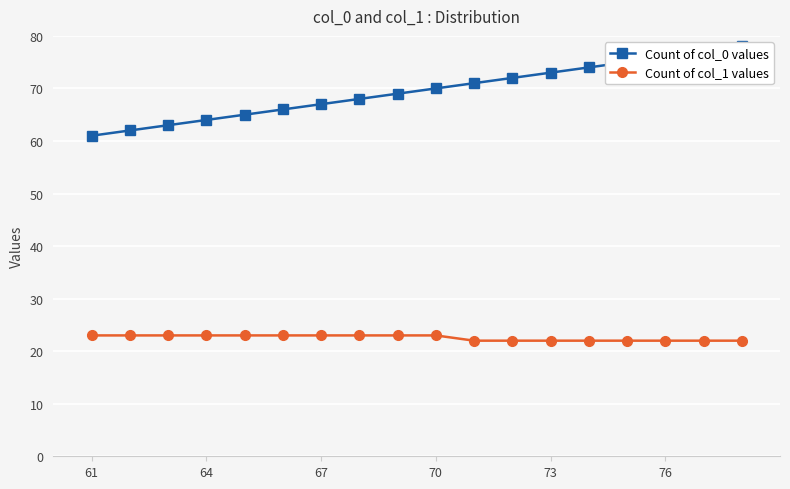

Is it true that Count of col_1 values equals 31 at 70?

False